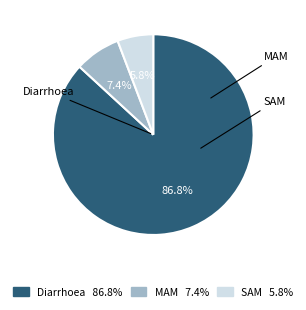

To the nearest percent, what is the difference between the largest and smallest slice percentages?

81%